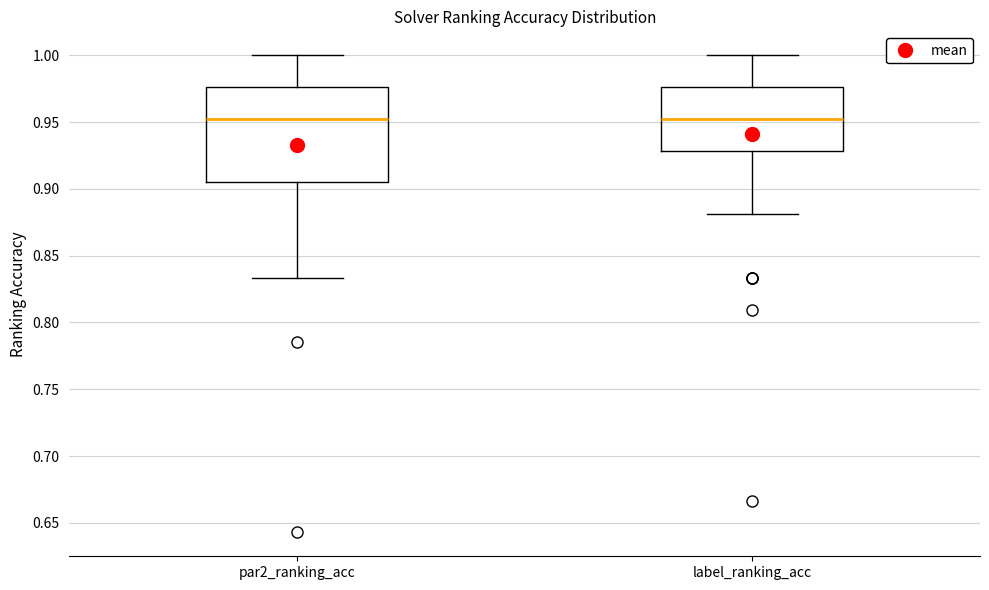

Where is the upper edge of the box for label_ranking_acc on the y-axis? The values are not printed on the chart, so give them approximately, as read against the axis.

0.975